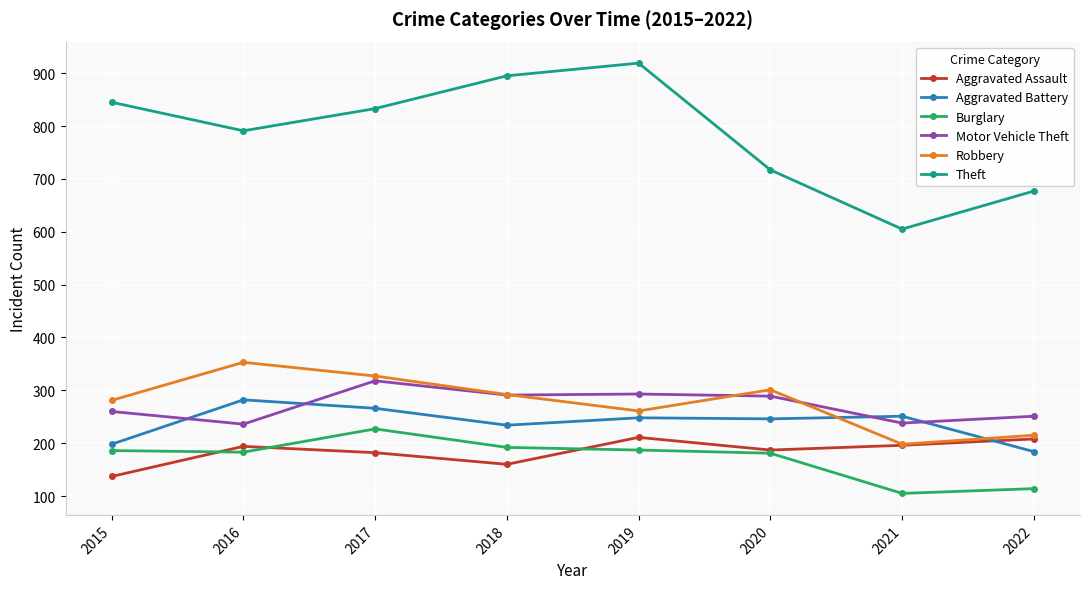

How many lines are shown in the chart?

6